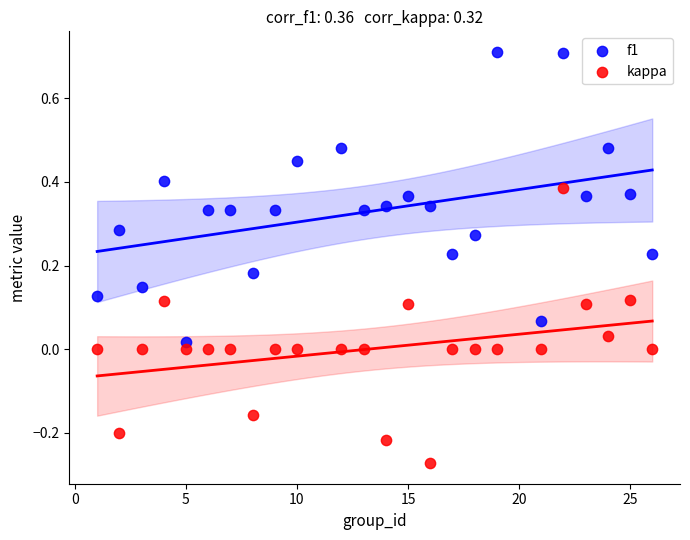

Across all data points, what is the range of Y values (max minus min)?

1.0